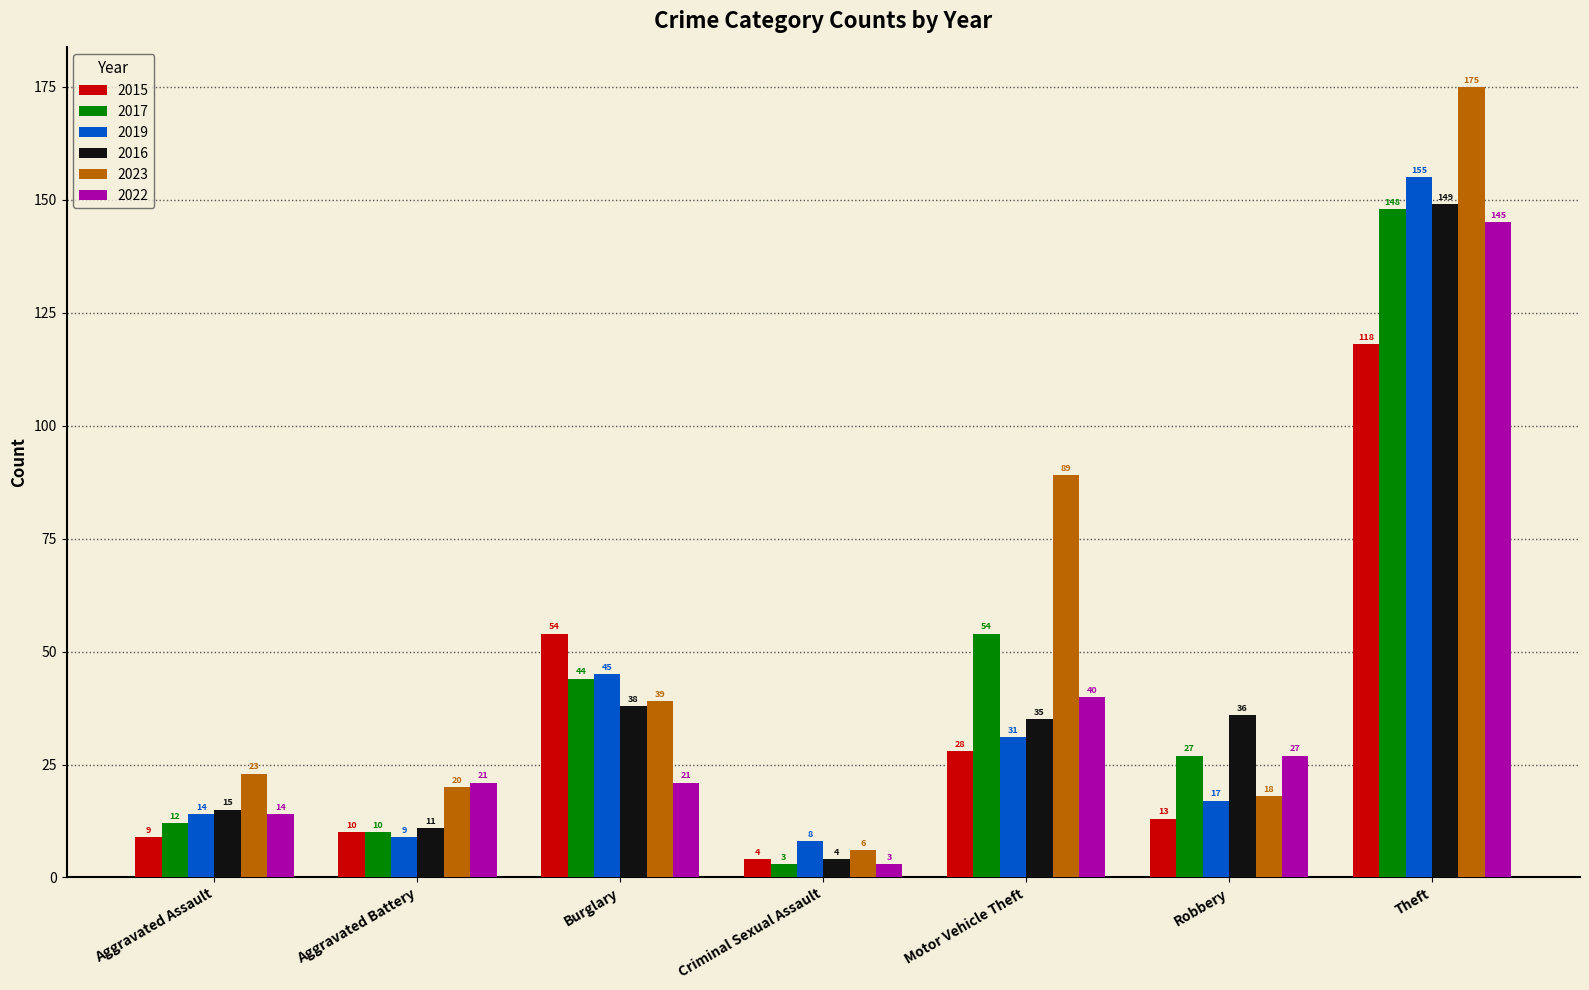

At which label does 2017 reach its minimum?

Criminal Sexual Assault